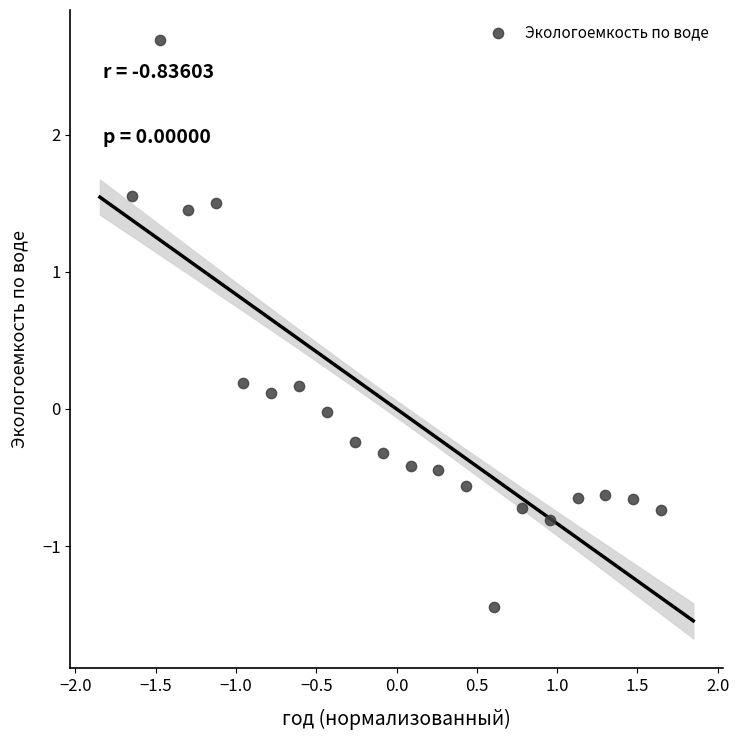

What is the range of X values (max minus min)?

3.3